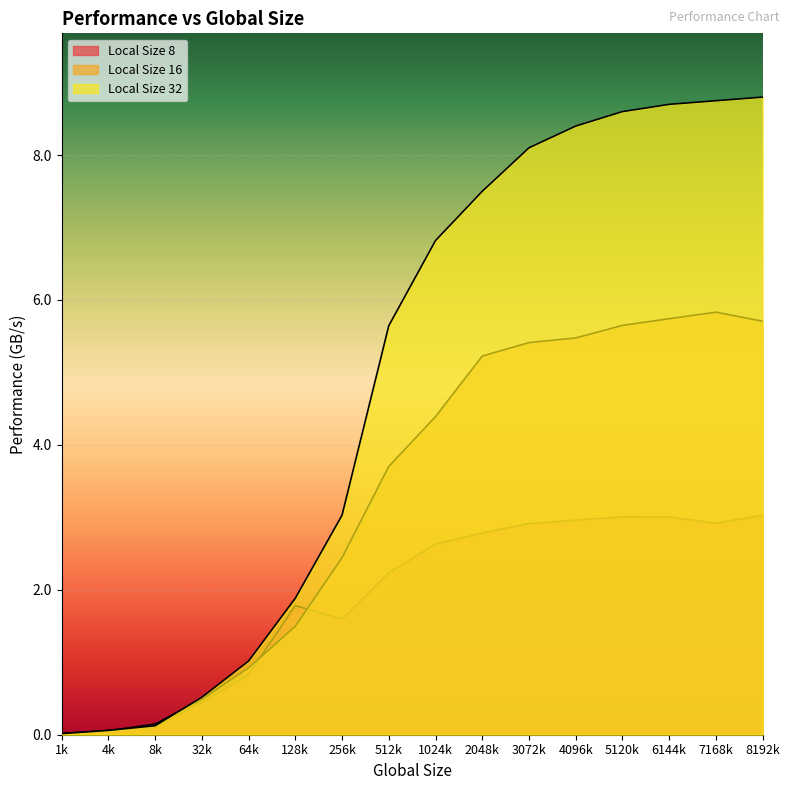

How many lines are shown in the chart?

3